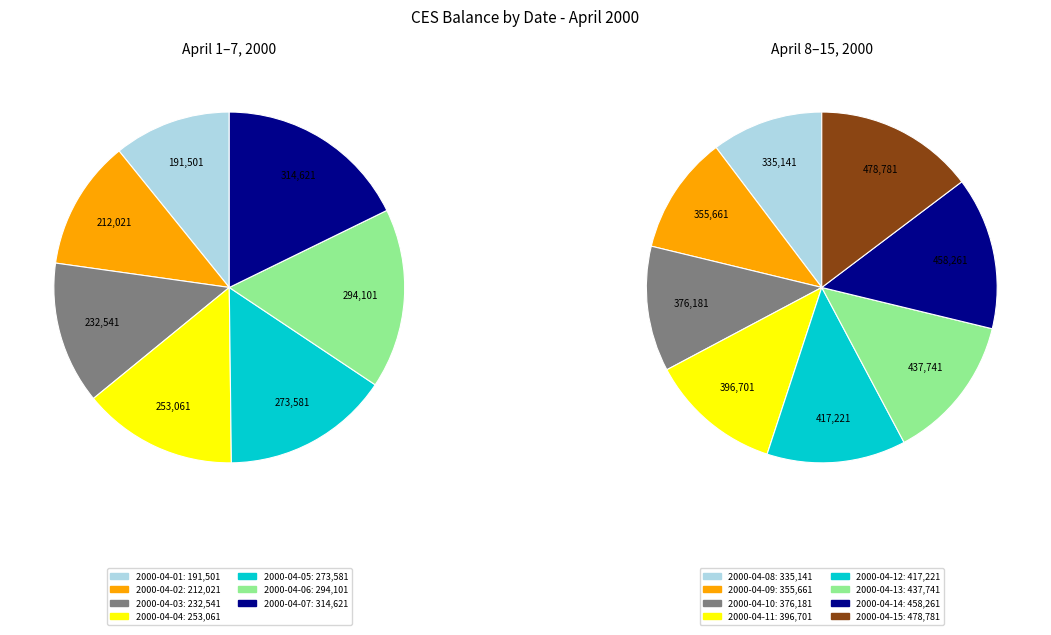

How many slices are in this pie chart?

15